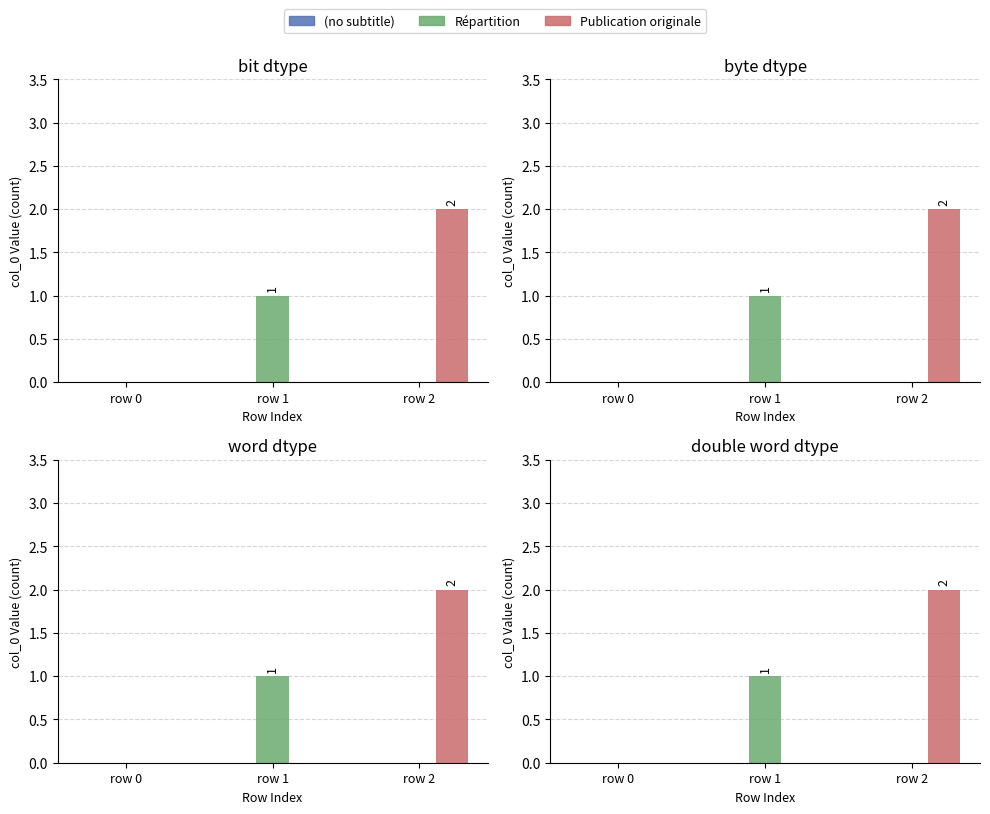

At which label is (no subtitle) closest to 0?

row 0